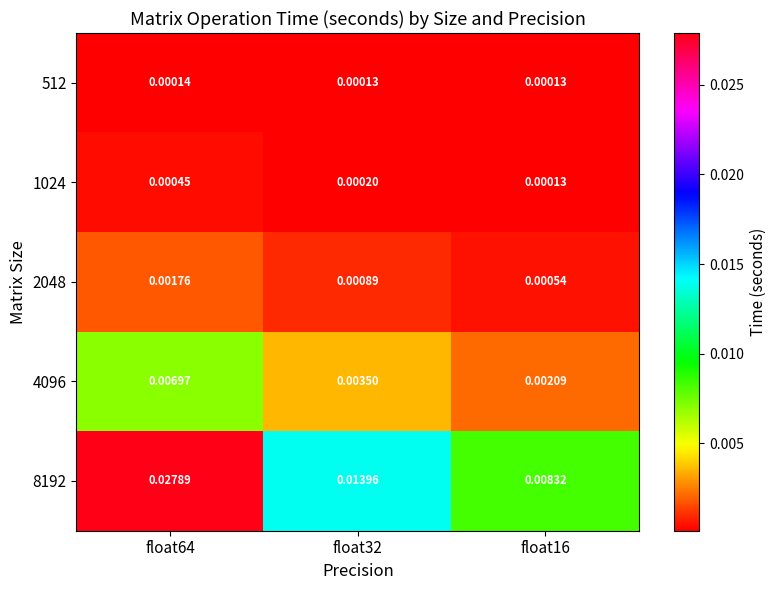

Is the value of 512 at float32 greater than the value of 8192 at float16?

No